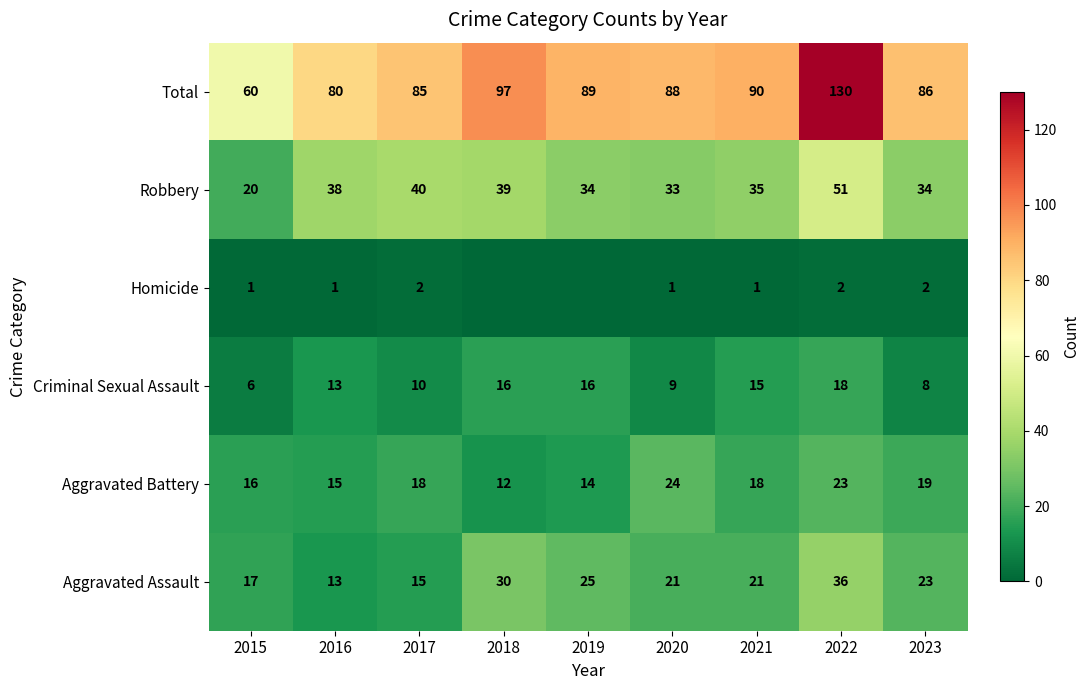

The Criminal Sexual Assault series shows 21 at 2018. True or false?

False